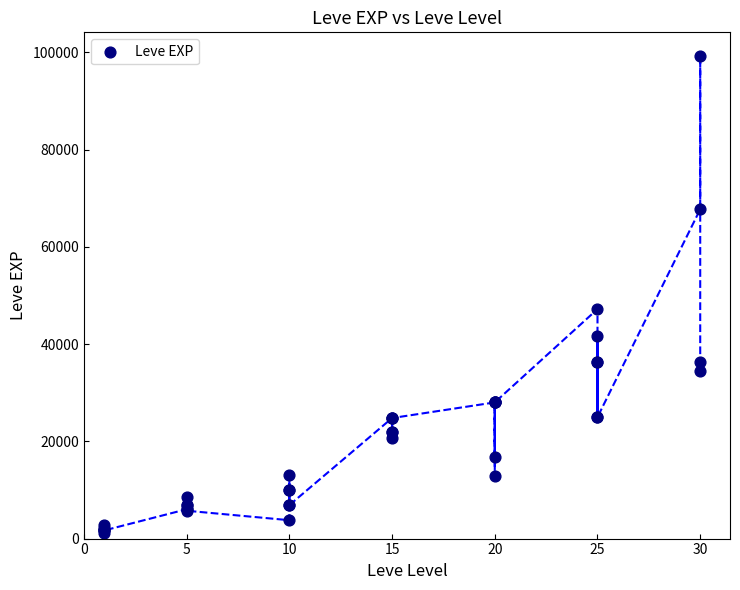

What Y value in the scatter plot is closest to 50190?

47200